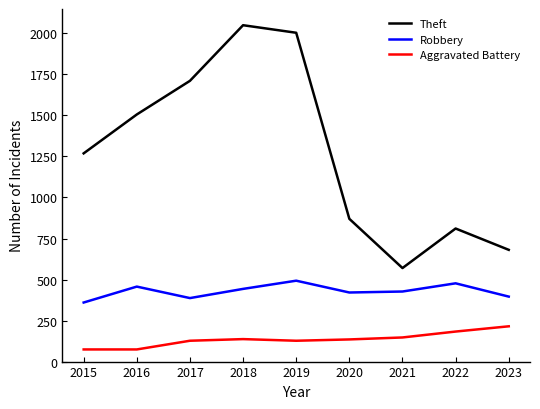

Is the value of Theft at 2019 greater than the value of Aggravated Battery at 2015?

Yes